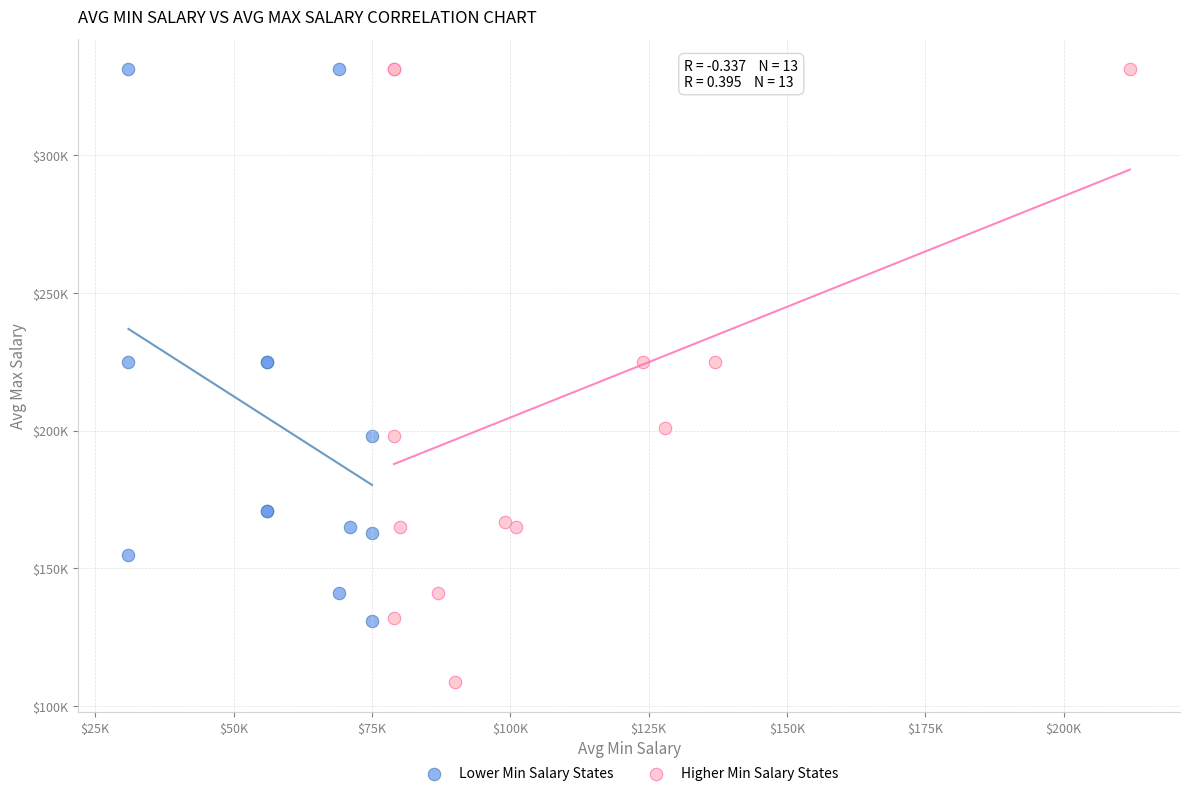

Which series contains the lowest Y value?

Higher Min Salary States